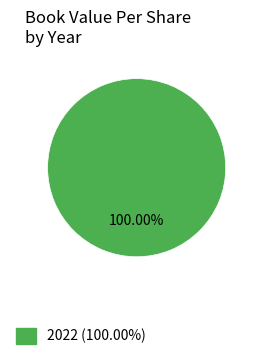

Rank the categories by value from lowest to highest.

2022 (100.00%)